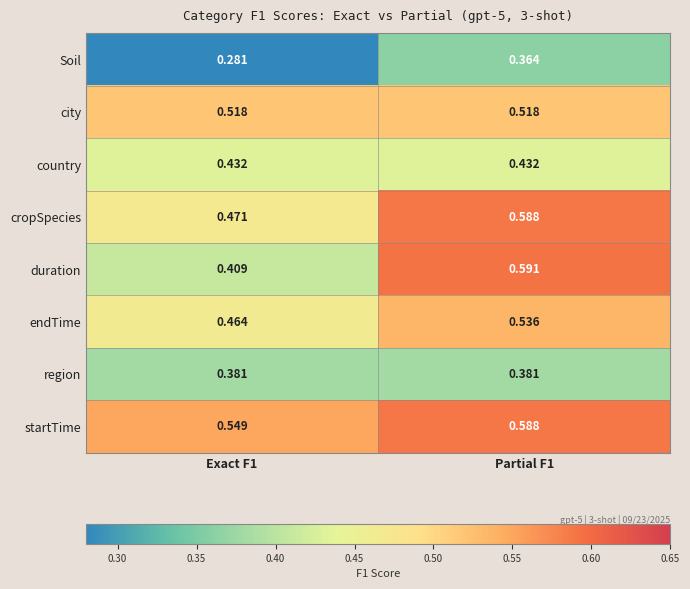

What is the total value across all series at Partial F1?

4.0